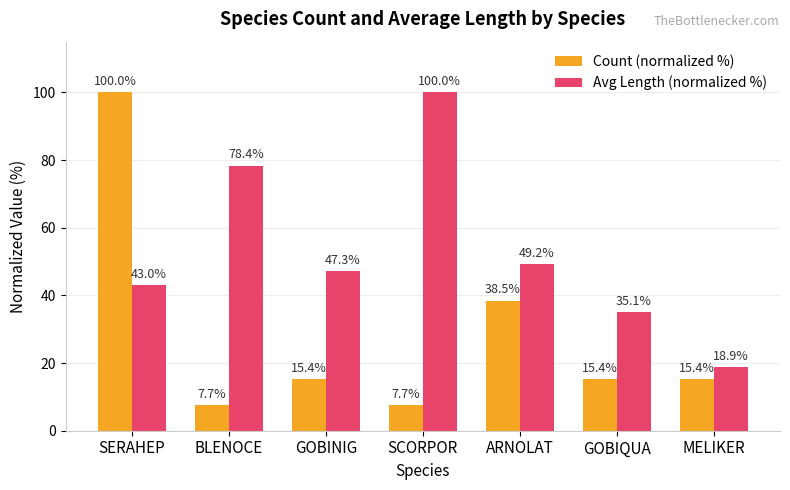

How many groups of bars are there?

7